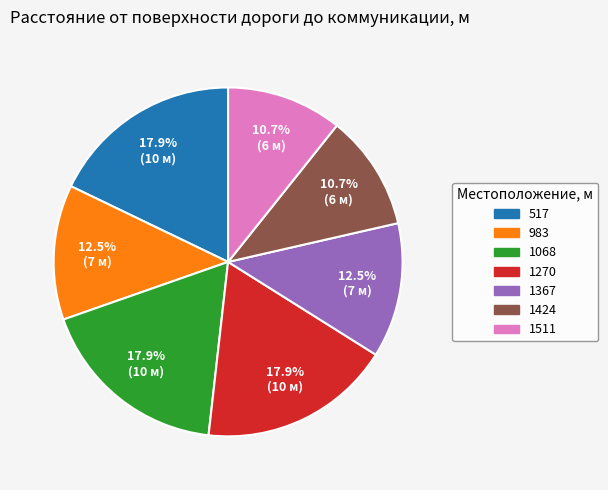

Between 1424 and 517, which is larger?

517